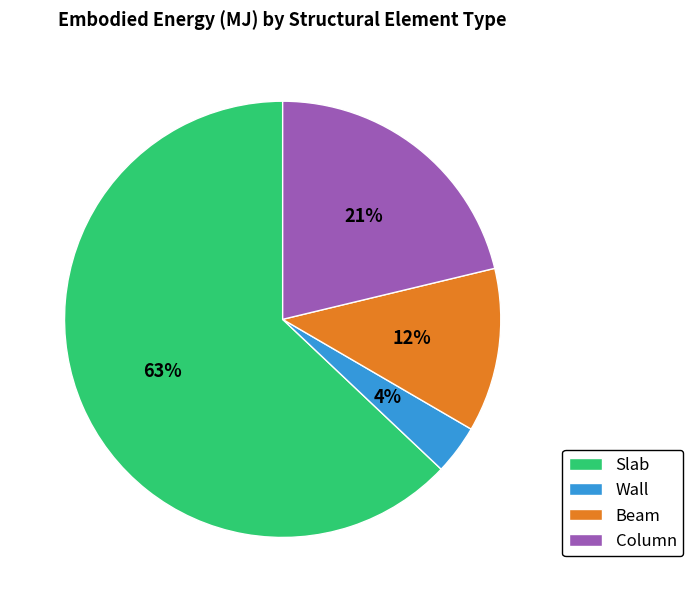

Which slice represents more than half of the pie?

Slab